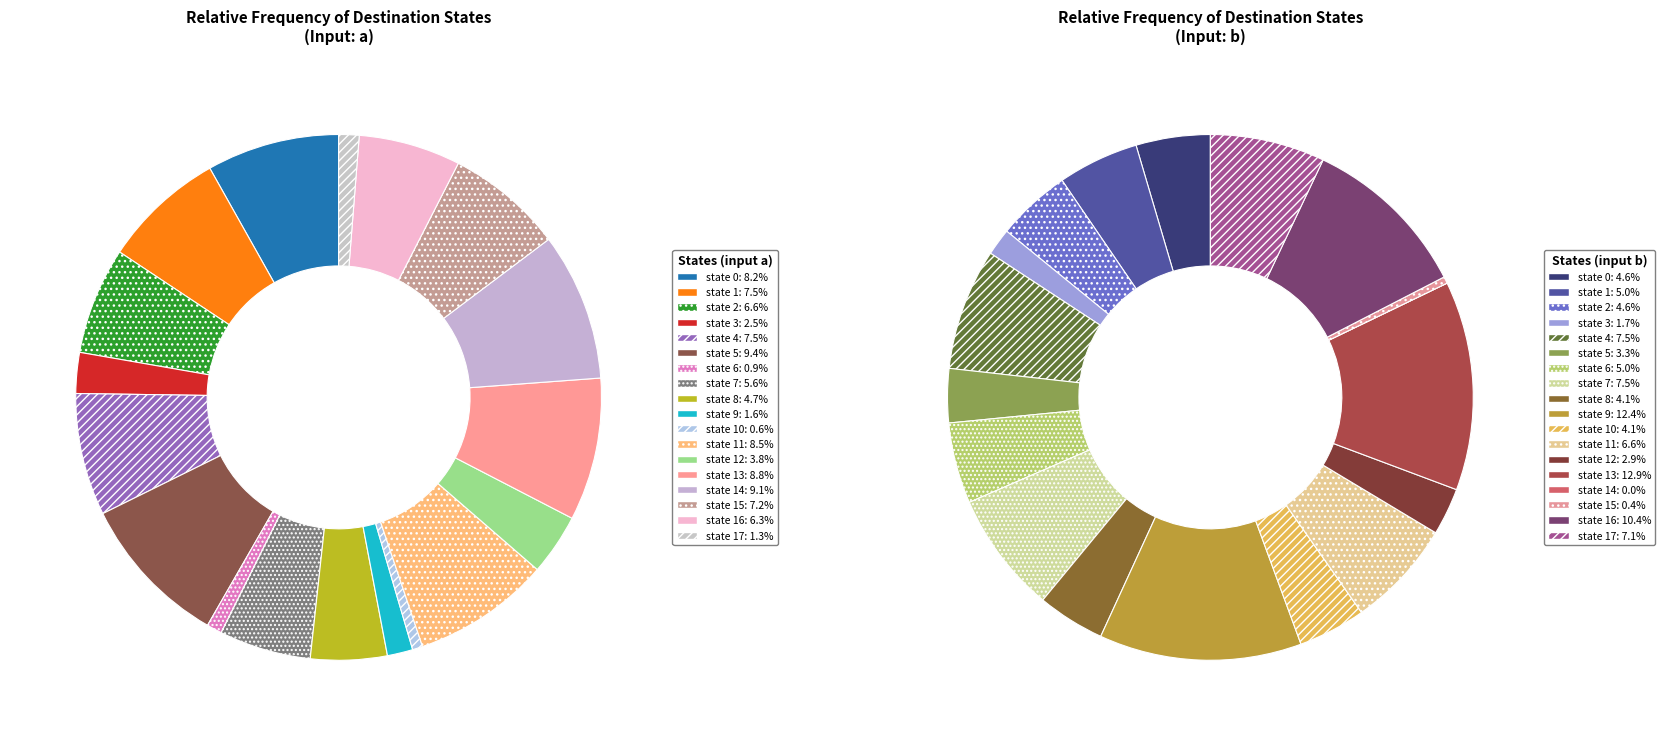

To the nearest percent, what portion does state 17 represent?

7%